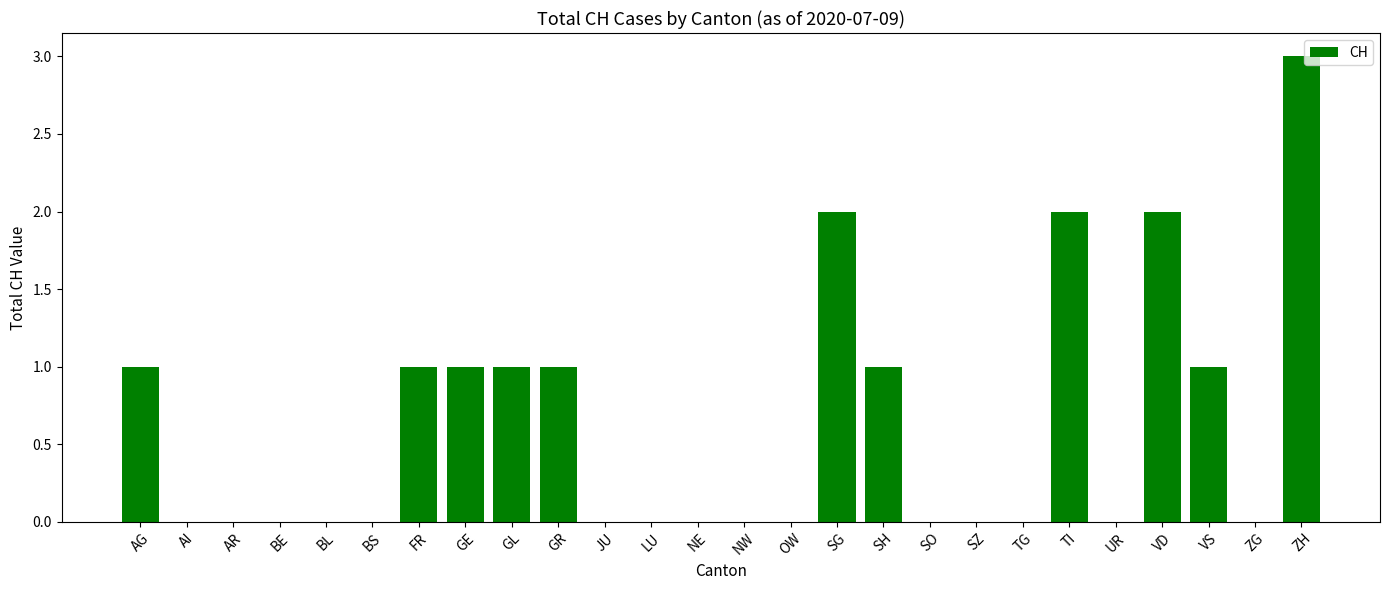

The value at GR is 1. True or false?

True